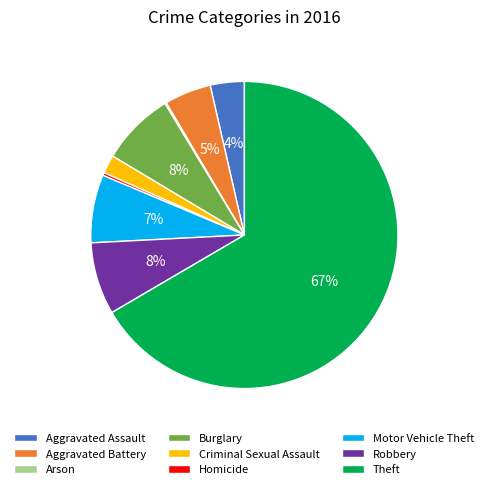

To the nearest percent, what is the difference between the Motor Vehicle Theft and Aggravated Battery slice percentages?

2%